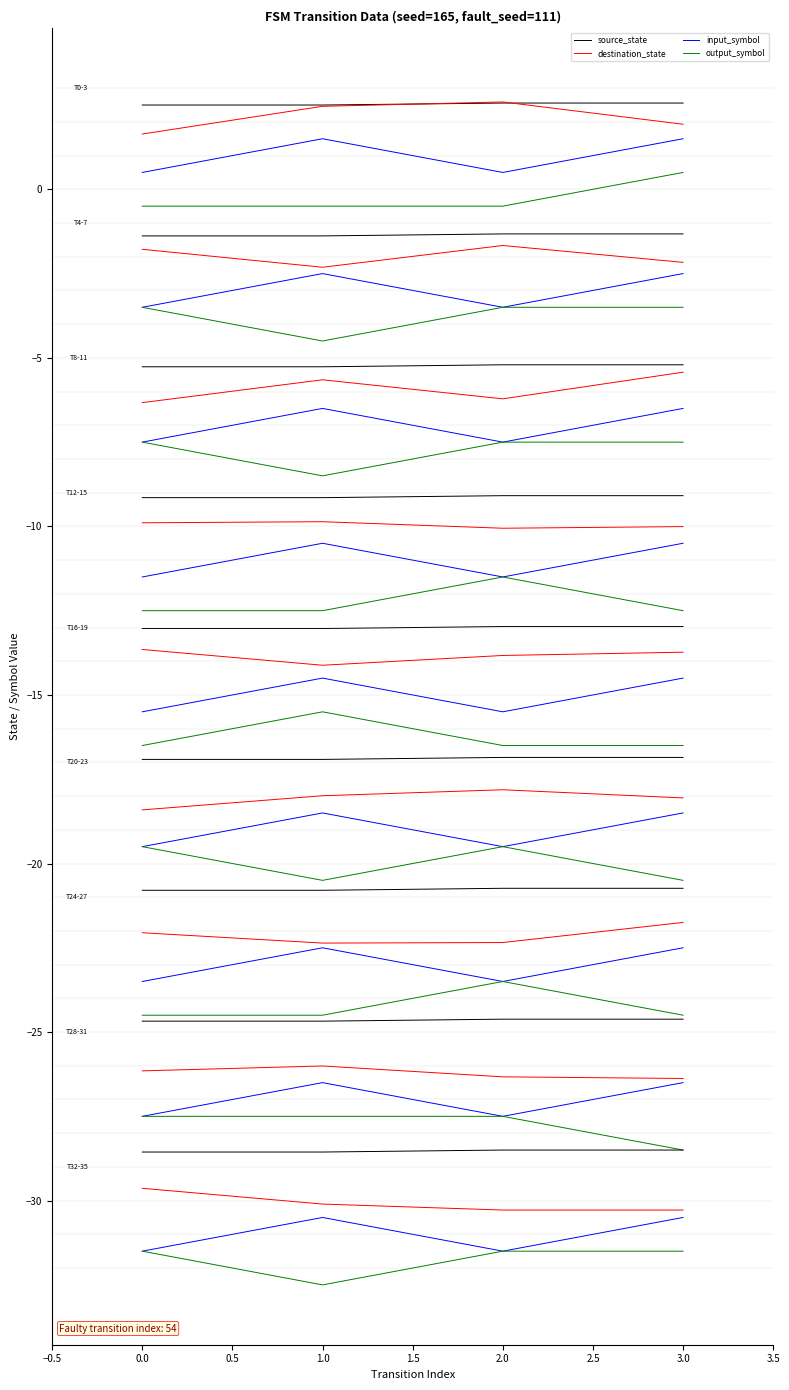

What is the sum of the destination_state values at 3.0 and 0.0?

3.6